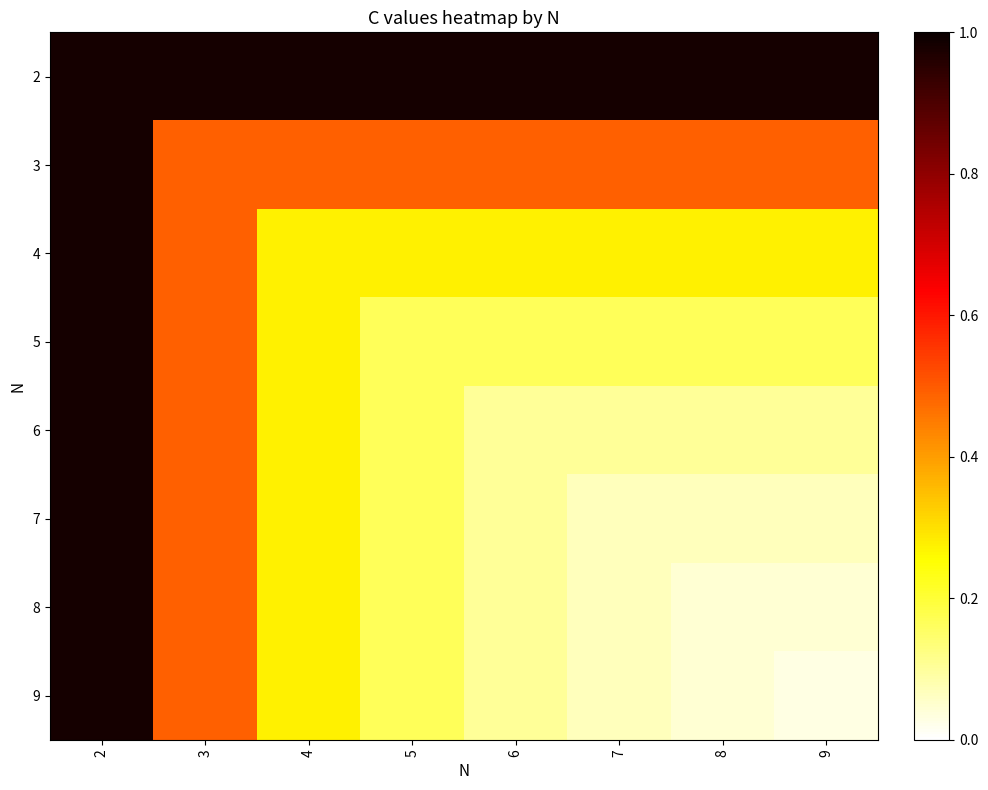

How many data points does each series have?

8